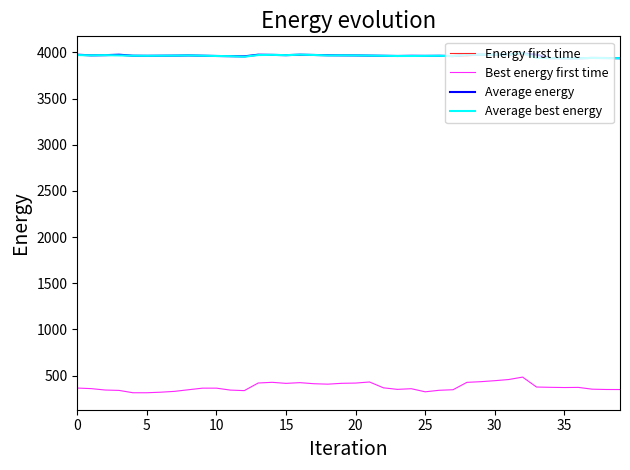

Is this an area chart (filled region under the line)?

No